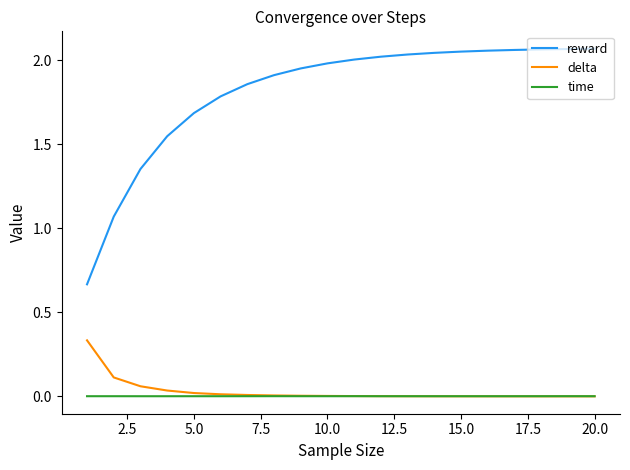

Which series has the largest total across all categories?

reward